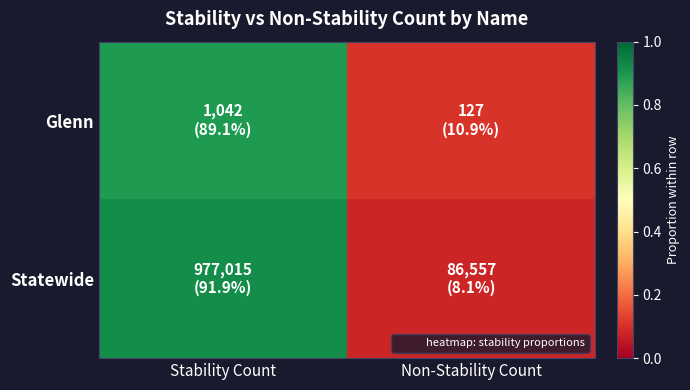

Reading left to right, what are all the values shown in this chart?

Glenn: Stability Count=0.9	Non-Stability Count=0.1
Statewide: Stability Count=0.9	Non-Stability Count=0.1